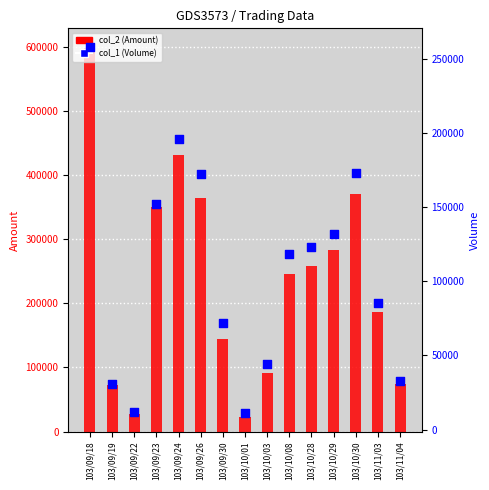

Is the value of col_2 (Amount) at 103/11/04 greater than the value of col_1 (Volume) at 103/10/28?

No